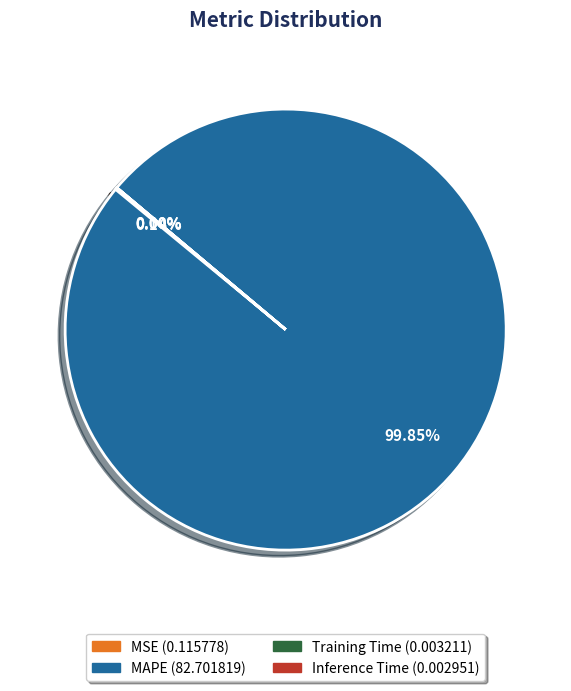

Which category has the biggest portion of the pie?

MAPE